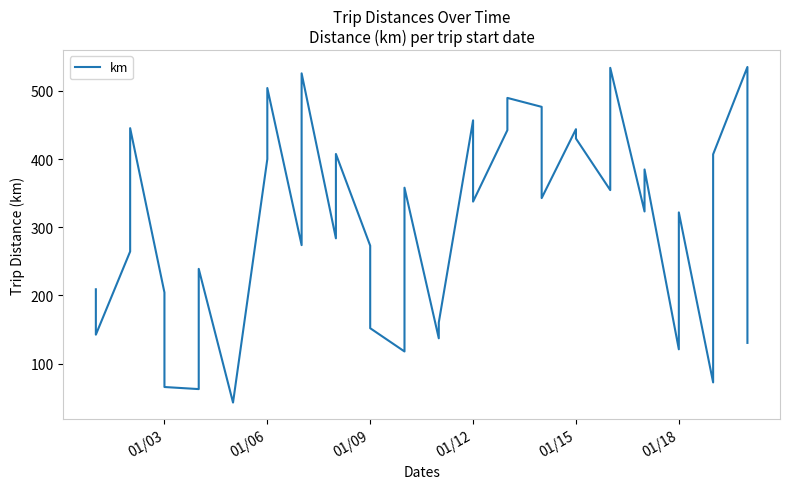

How many interior local valleys (lower than both neighbors) does the data have?

13